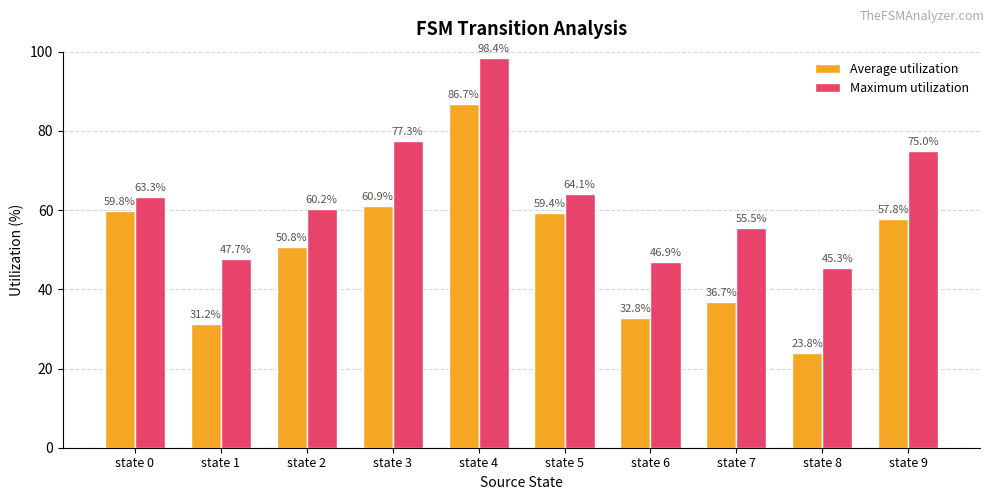

What is the difference between the maximum and minimum values in the Maximum utilization series?

53.1